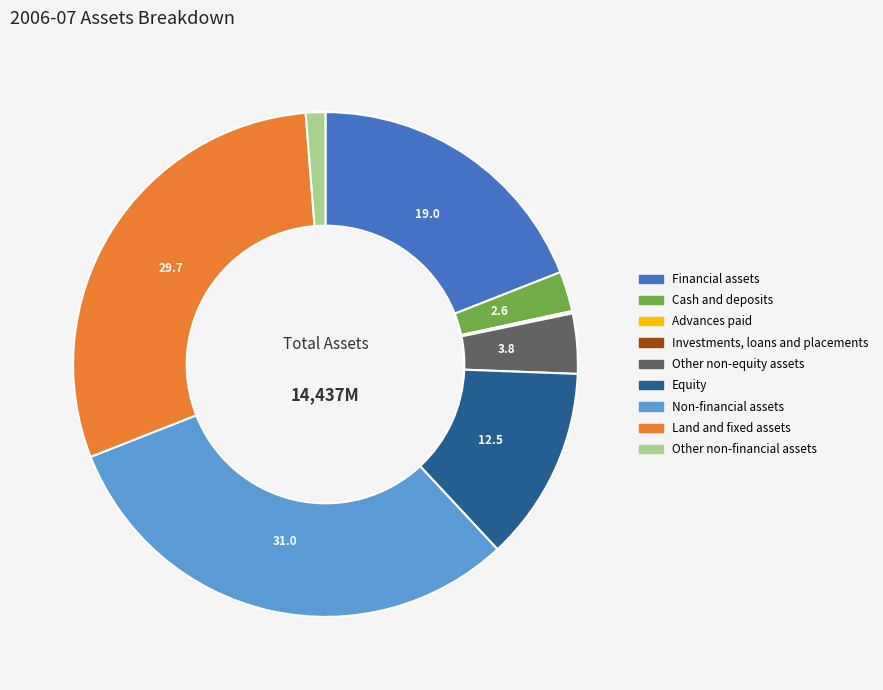

Does Other non-financial assets account for over 50% of the chart?

No